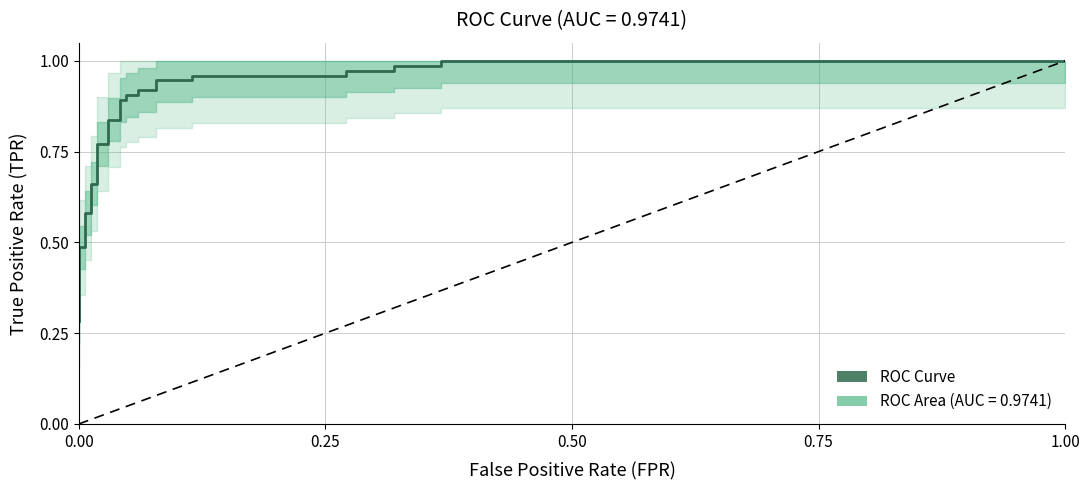

Does the chart have visible grid lines?

Yes